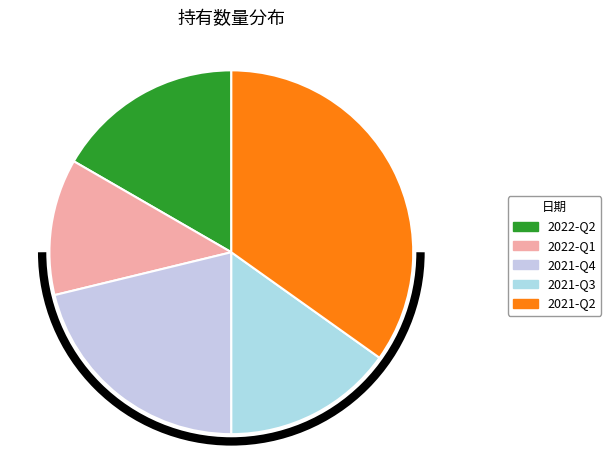

The 2022-Q1 slice represents 12% of the pie. True or false?

True